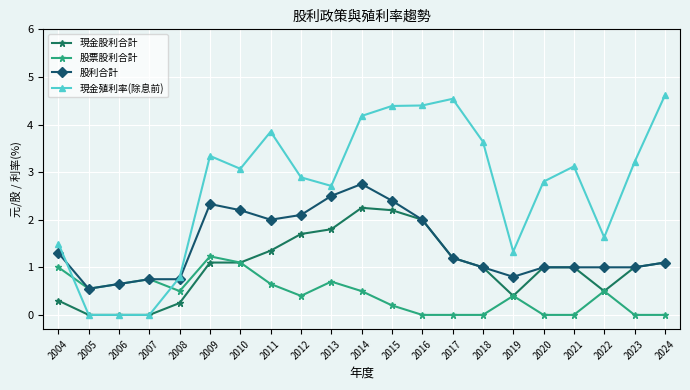

What is the value of the 股票股利合計 point at the 10th from the left?

0.7